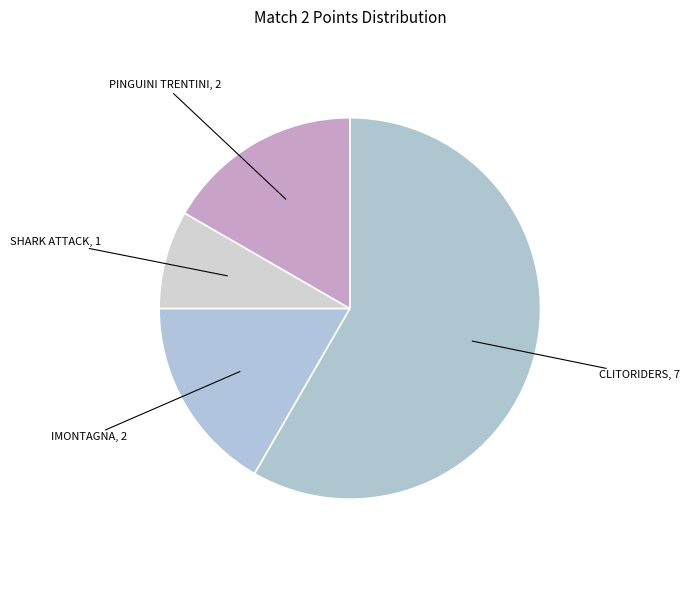

The SHARK ATTACK, 1 slice represents 1% of the pie. True or false?

False